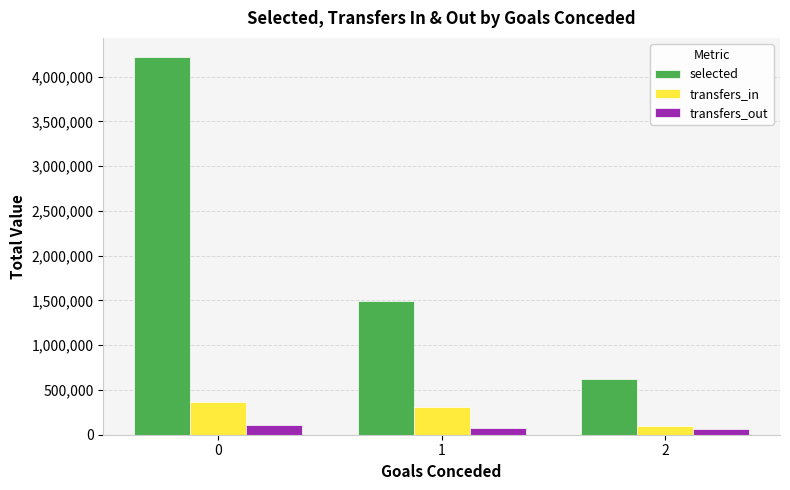

True or false: transfers_in has a value of 161591 at 1.

False